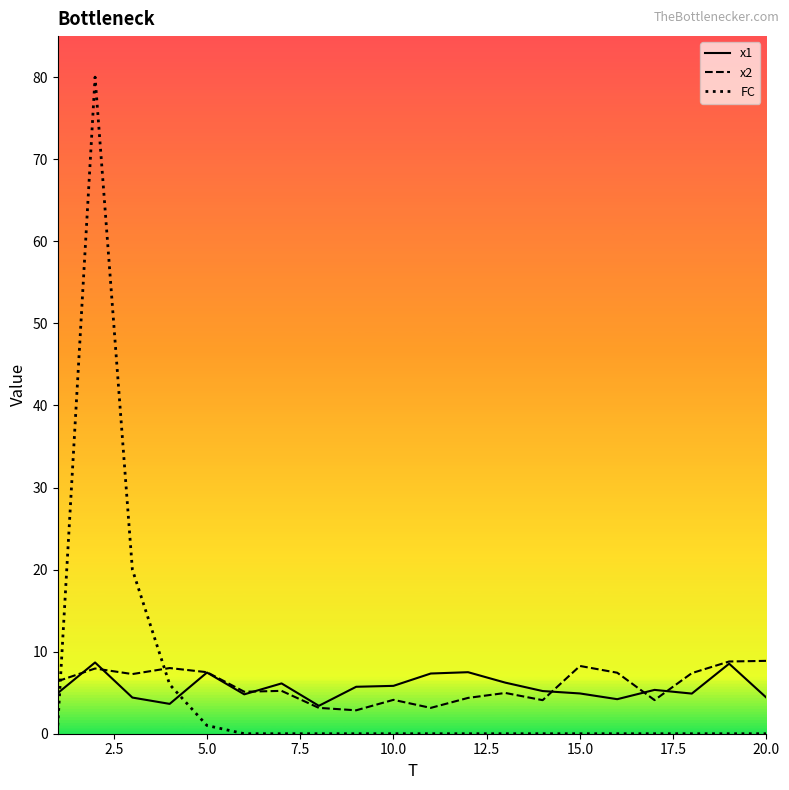

Which series has the largest range (max minus min)?

FC